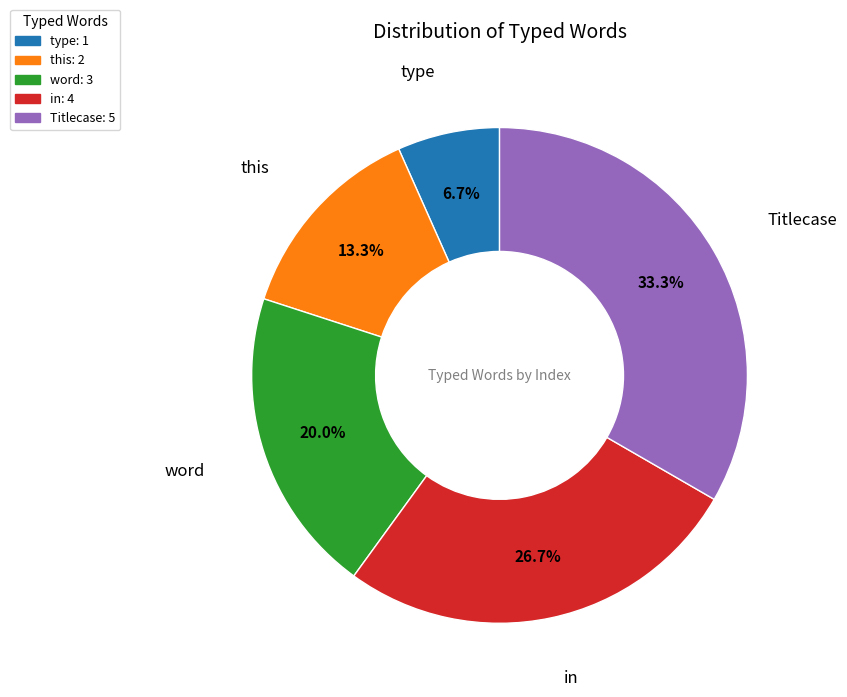

Which category has the biggest portion of the pie?

Titlecase